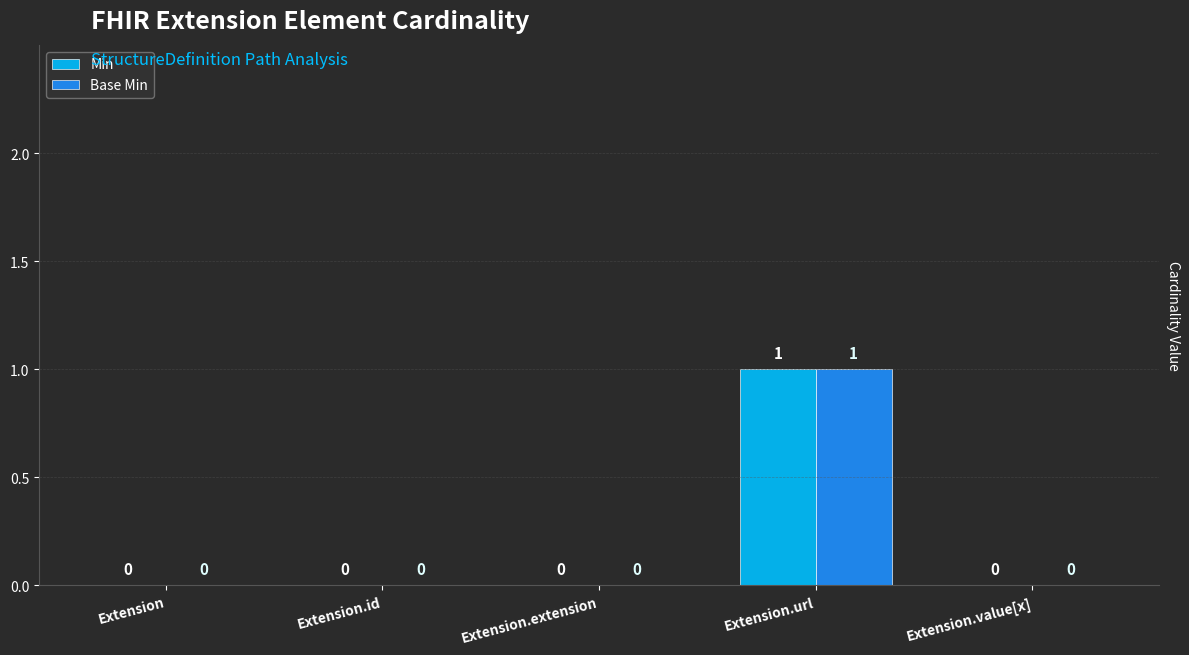

What is the sum of all Min values?

1